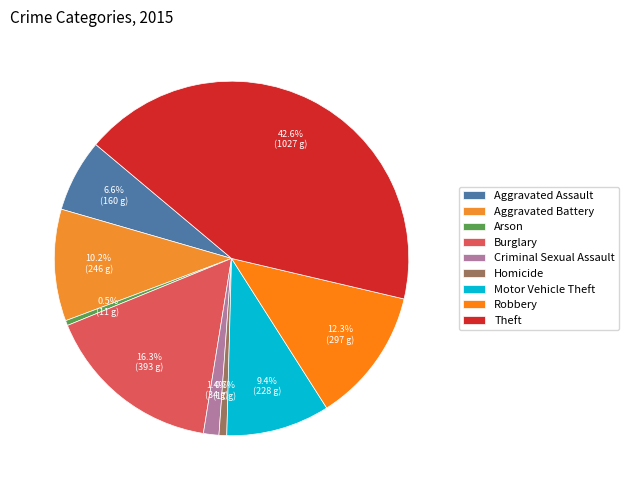

To the nearest percent, what is the average slice percentage?

11%